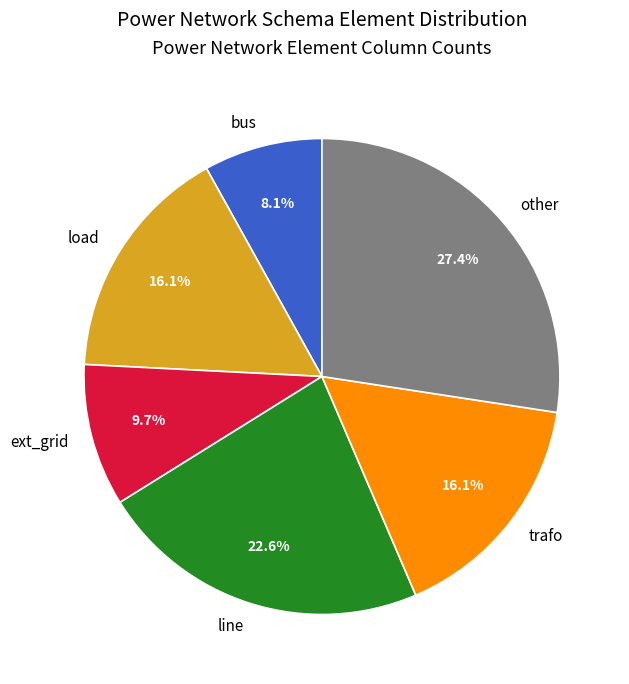

To the nearest percent, what is the average slice percentage?

17%